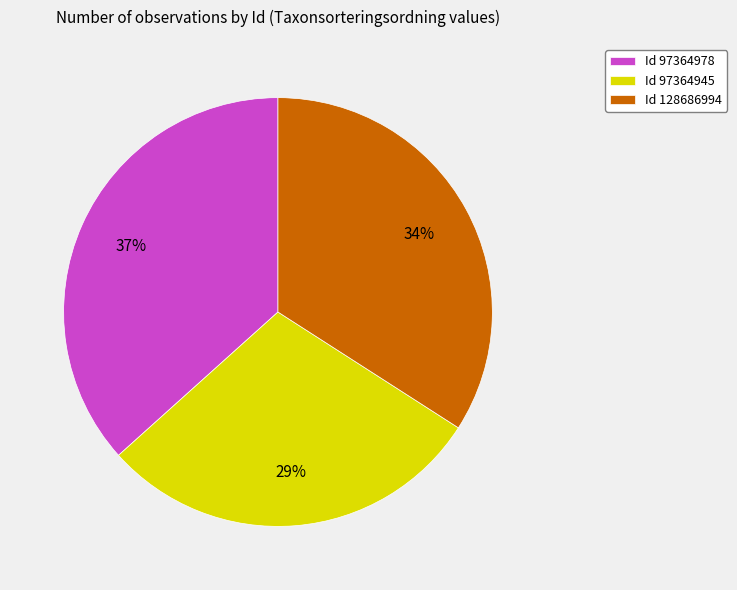

Is there any slice that represents more than half of the pie?

No